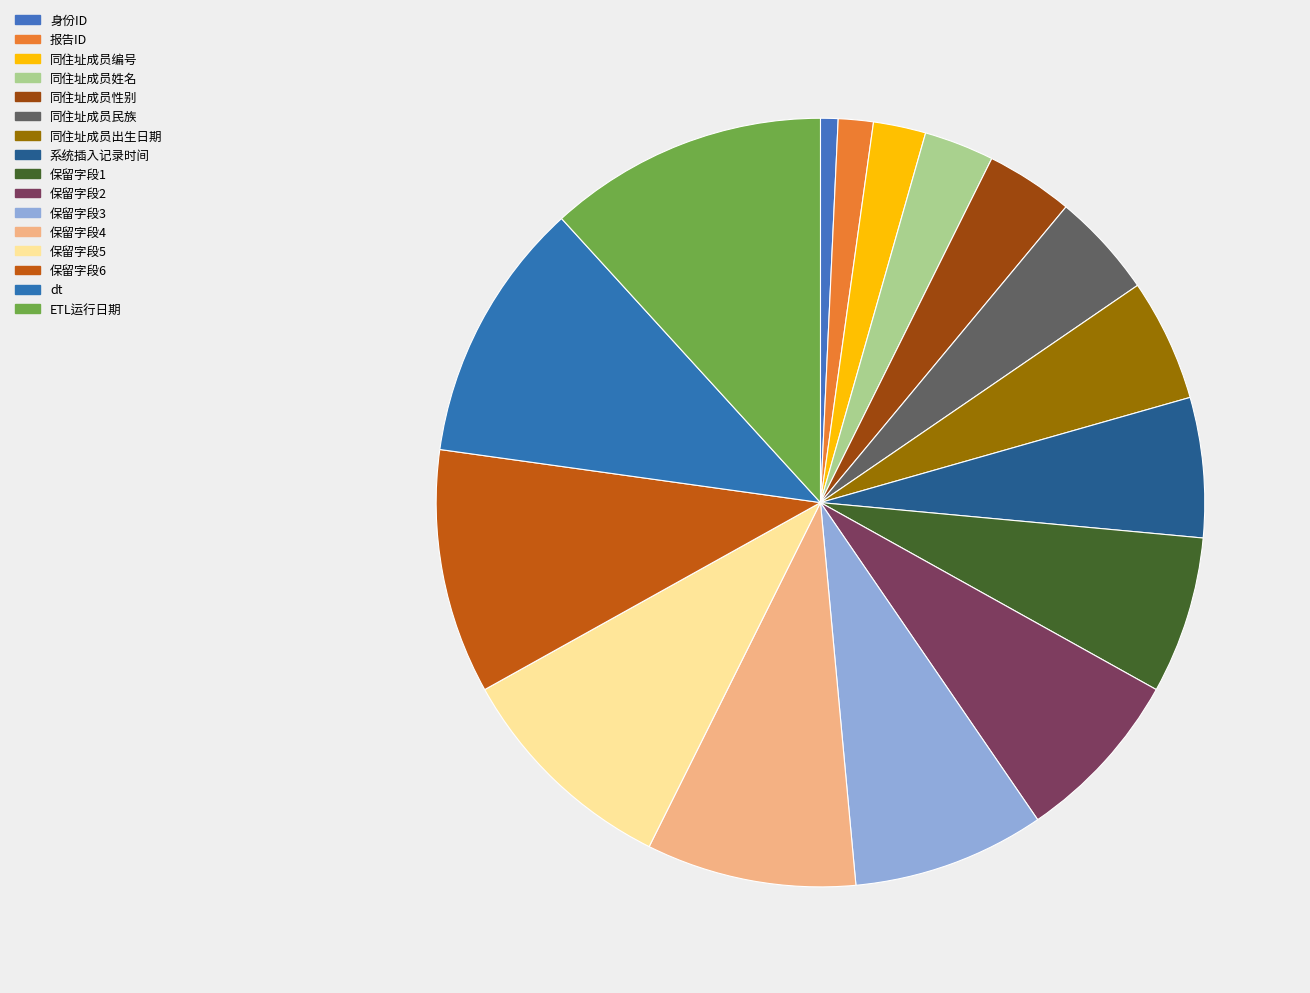

What is the ratio of the value at 同住址成员性别 to the value at 身份ID?

5.0